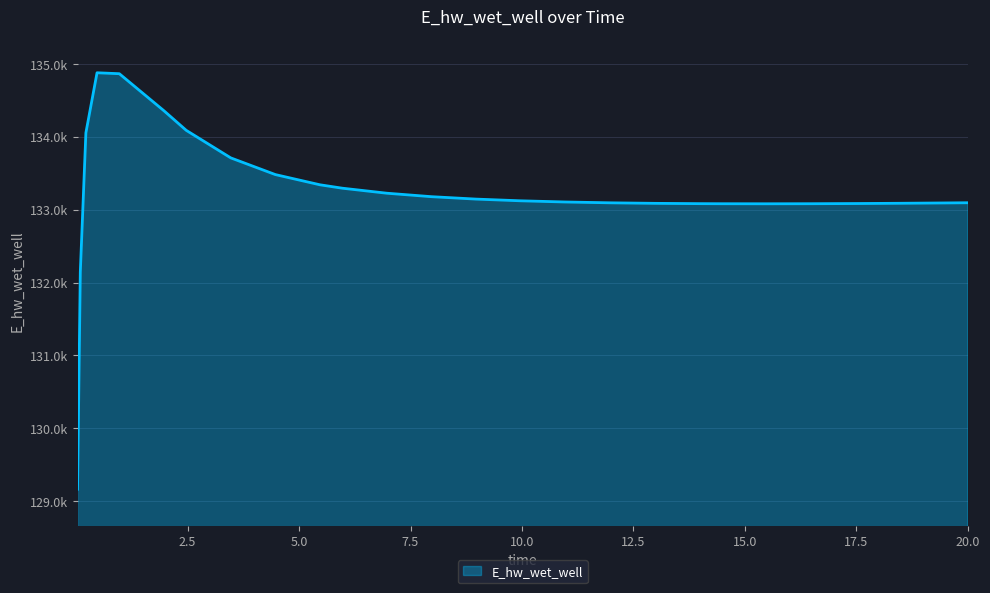

List the labels in order of value, smallest first.

0.03125, 0.09375, 15.46875, 14.46875, 16.46875, 13.96875, 17.46875, 12.96875, 18.46875, 19.46875, 11.96875, 20.0, 10.96875, 9.96875, 8.96875, 7.96875, 6.96875, 5.96875, 5.46875, 4.46875, 3.46875, 0.21875, 2.46875, 1.96875, 0.96875, 0.46875